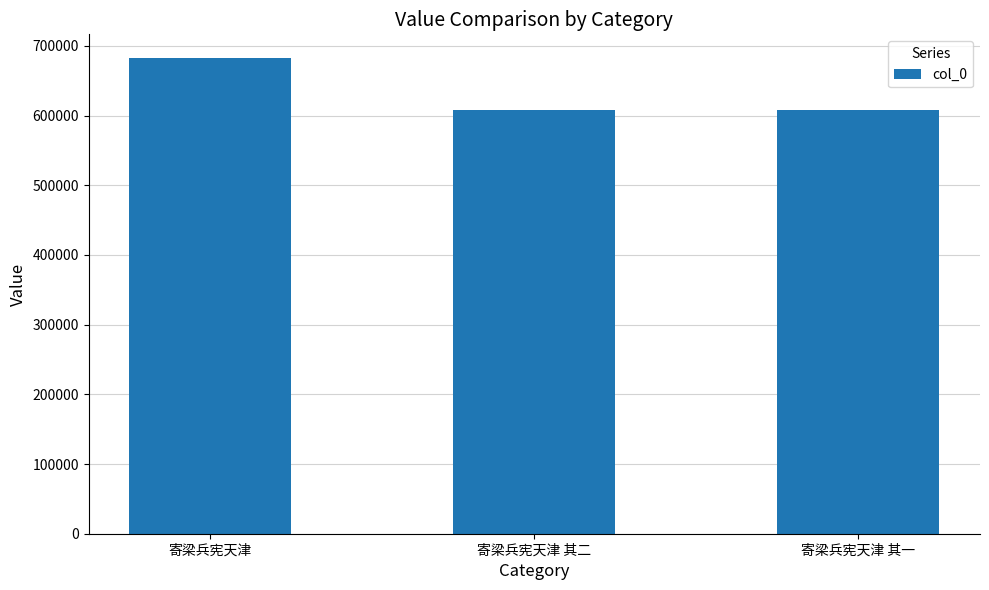

True or false: the data shows 918003 at 寄梁兵宪天津 其二.

False